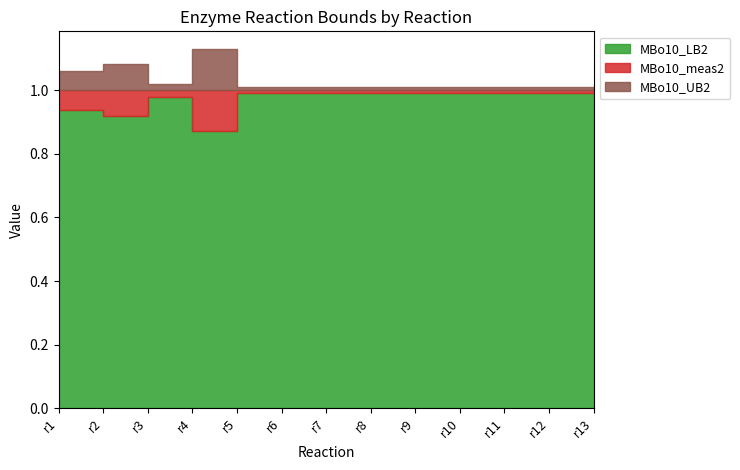

How many data points does each series have?

13